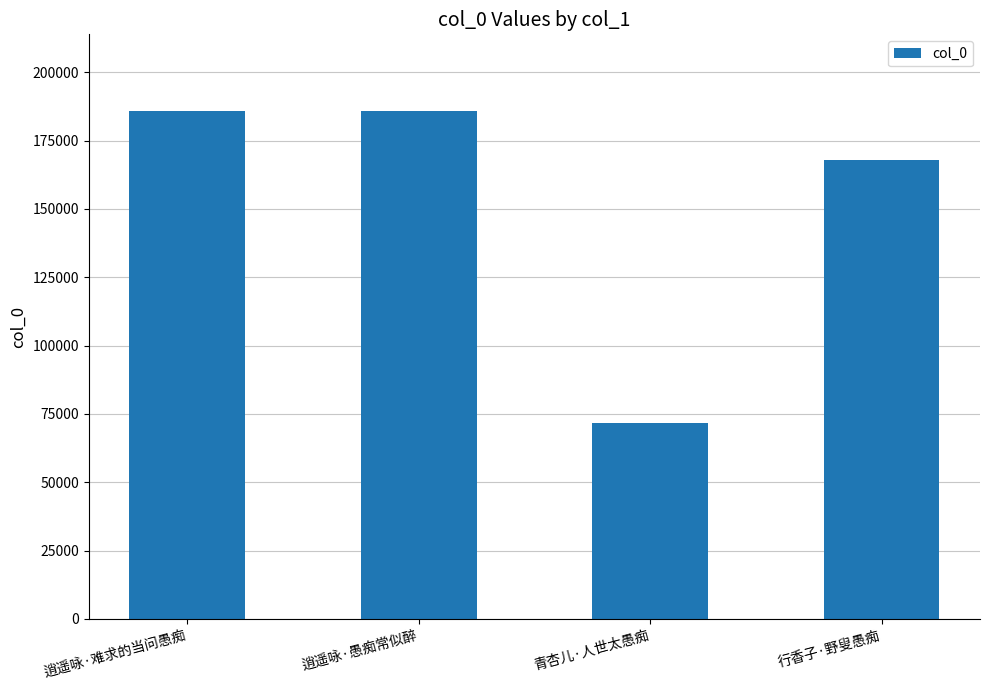

What is the minimum value shown in the chart?

71638